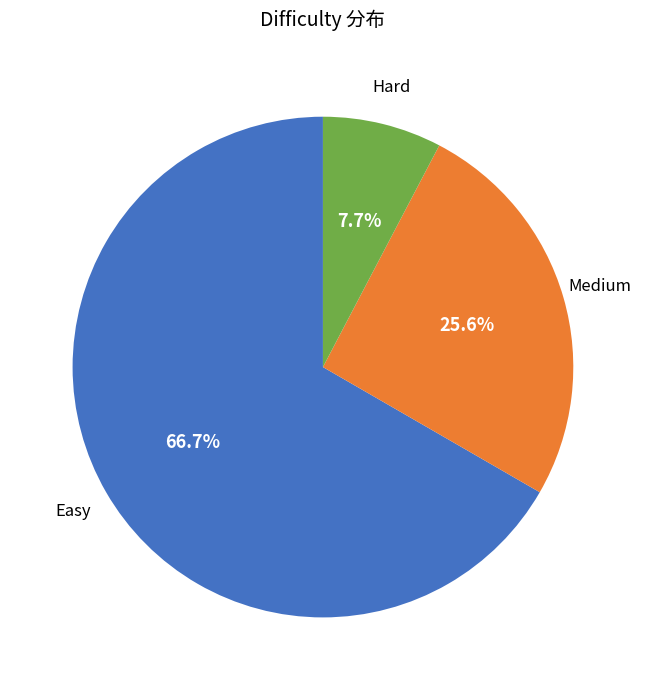

Does any single category account for the majority?

Yes